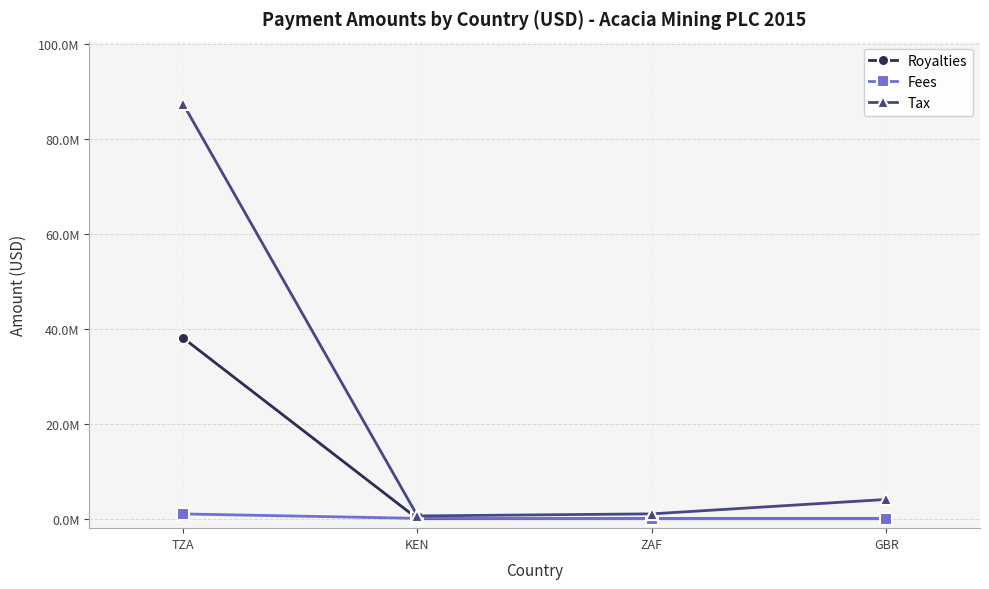

What are all the series names shown in the legend?

Royalties, Fees, Tax